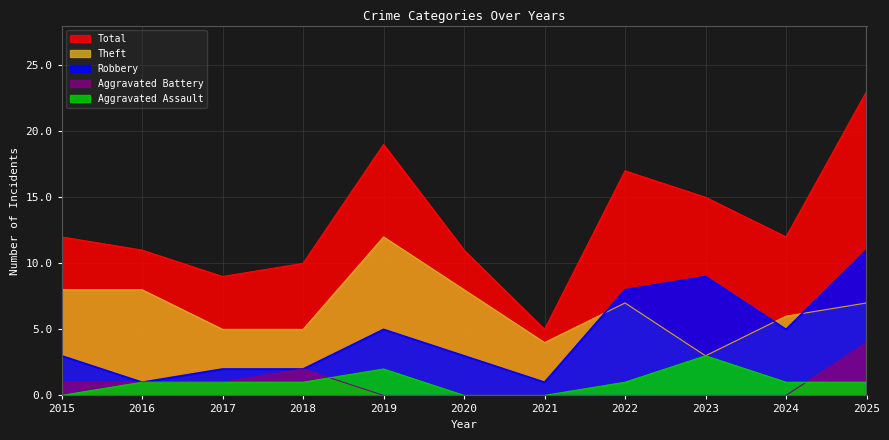

True or false: Aggravated Battery has a value of 1 at 2015.

True